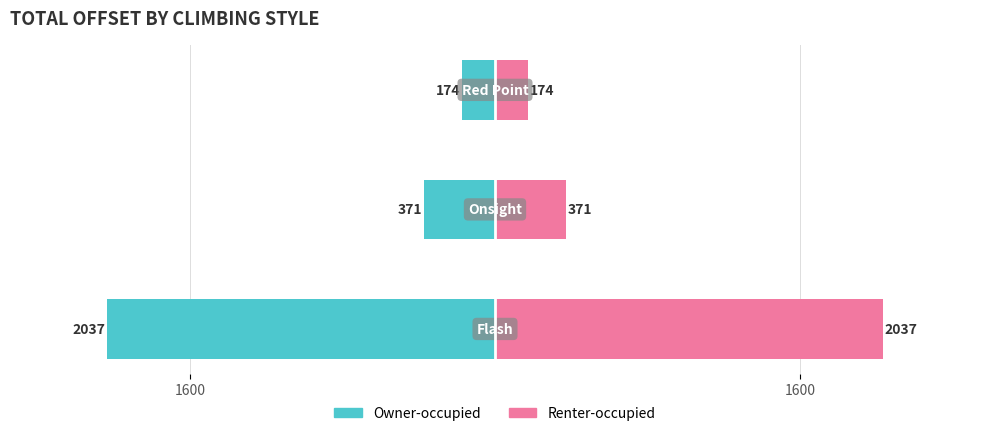

What is the sum of all Owner-occupied values?

-2581.7